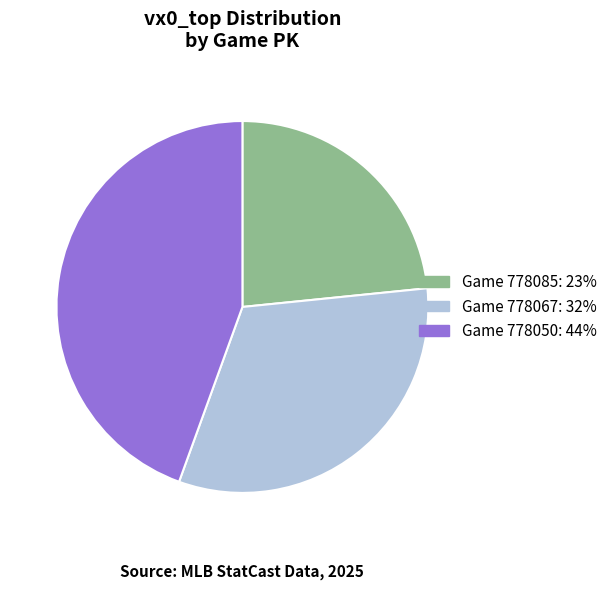

Count the number of slices in the pie.

3